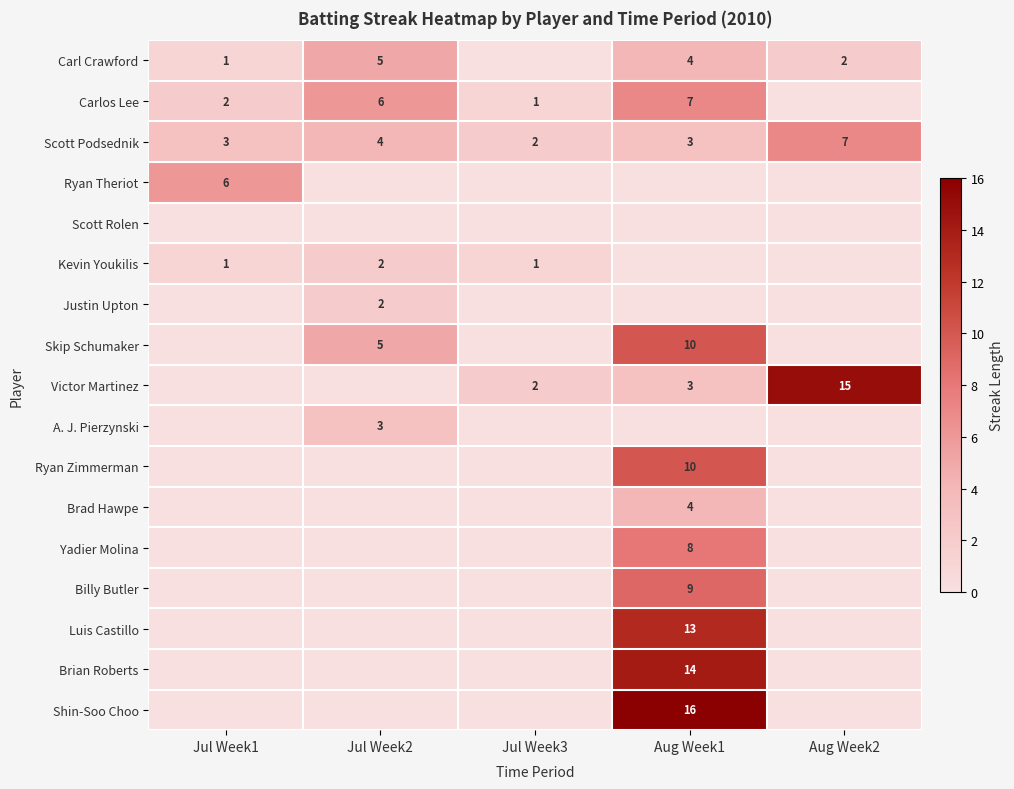

Which category has the lowest value in the Brian Roberts series?

Jul Week1